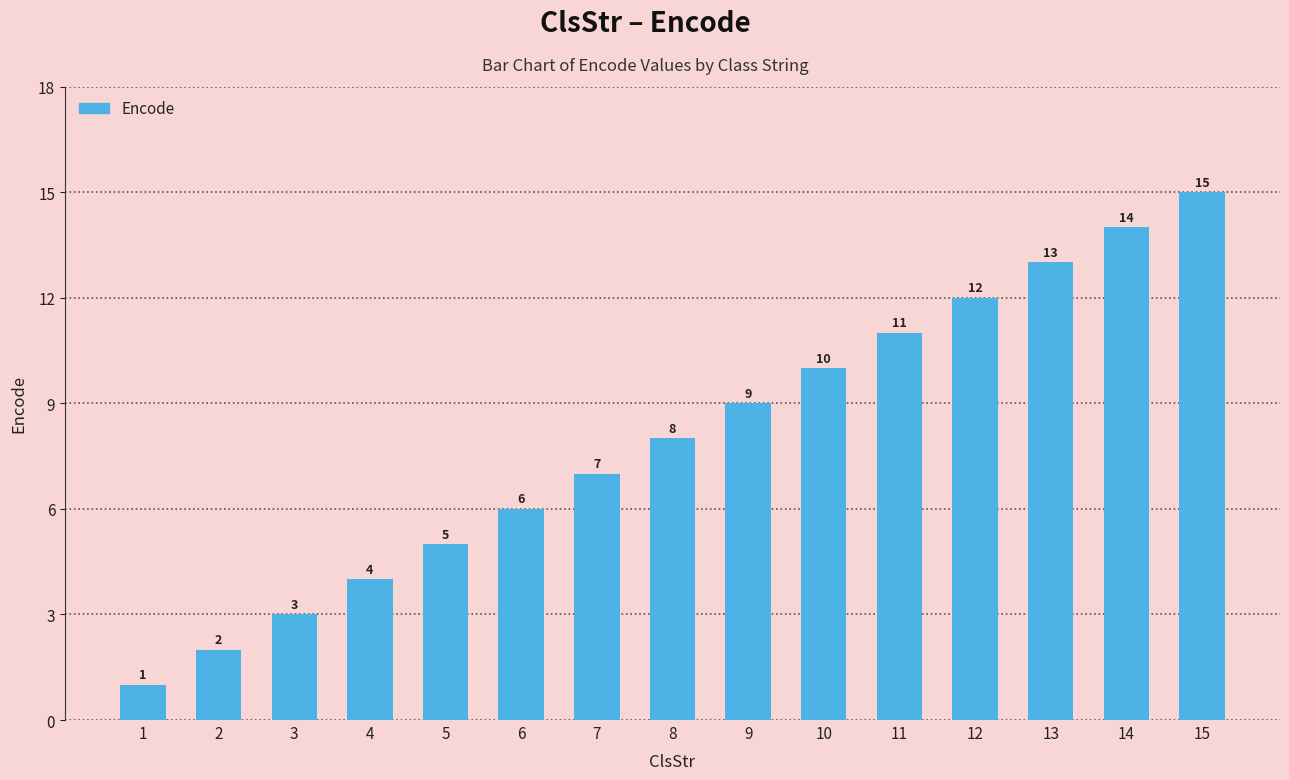

The chart shows a value of 4 at 13. True or false?

False